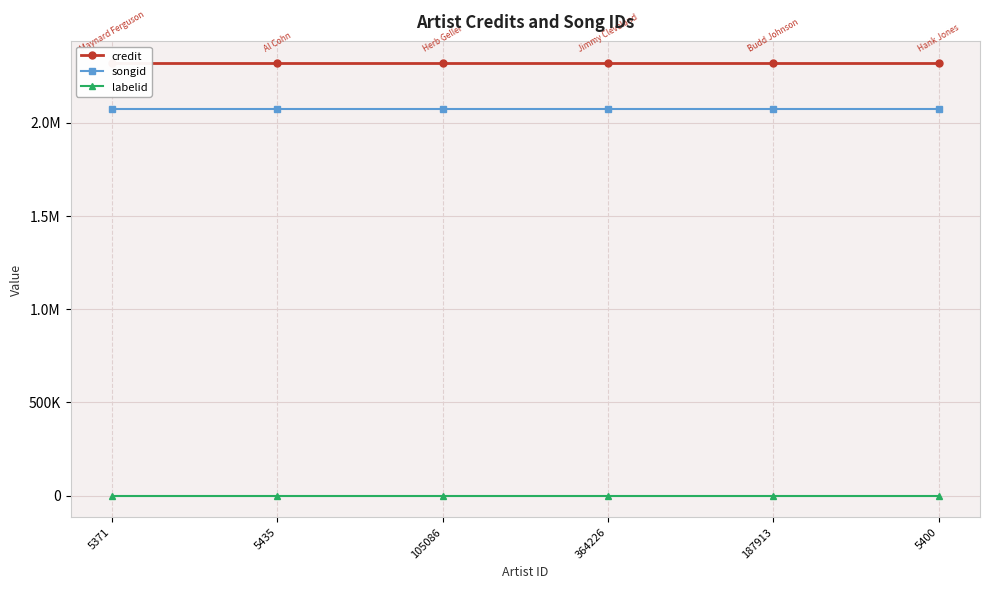

At how many categories does at least one series exceed 1652250?

6